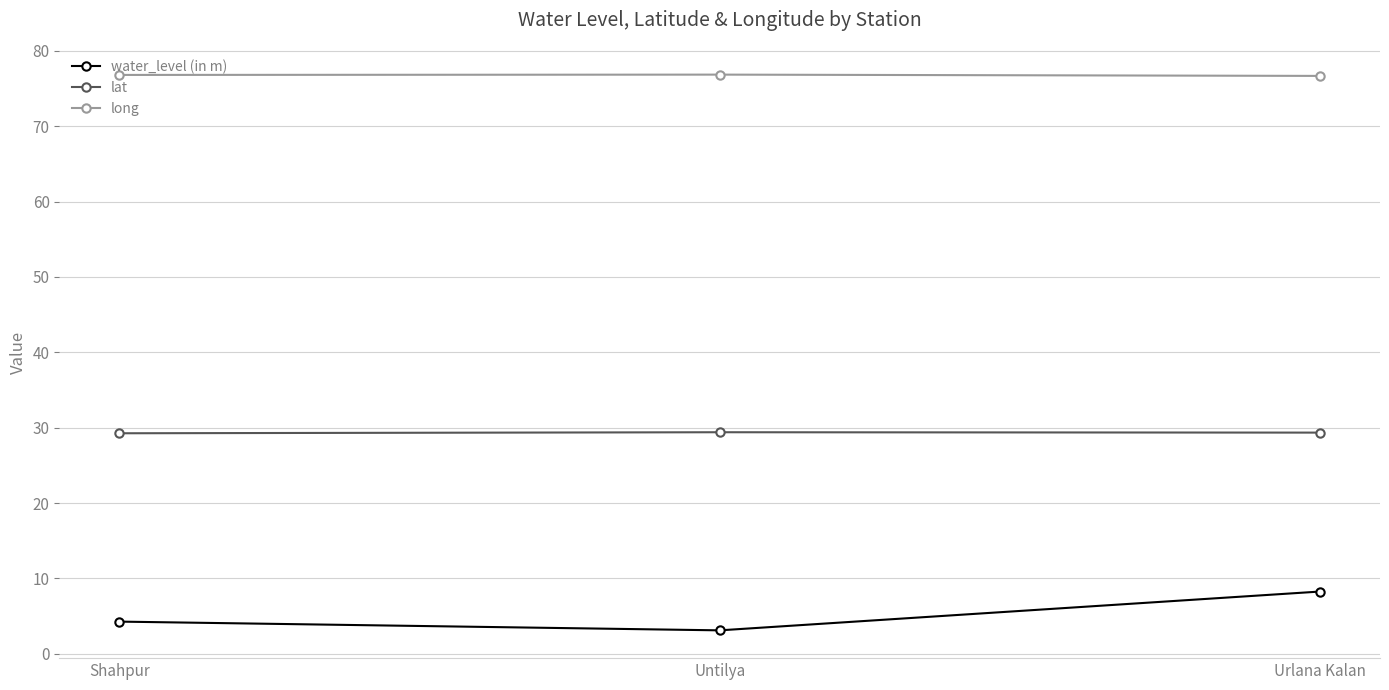

Does the chart display data point markers on the line(s)?

Yes